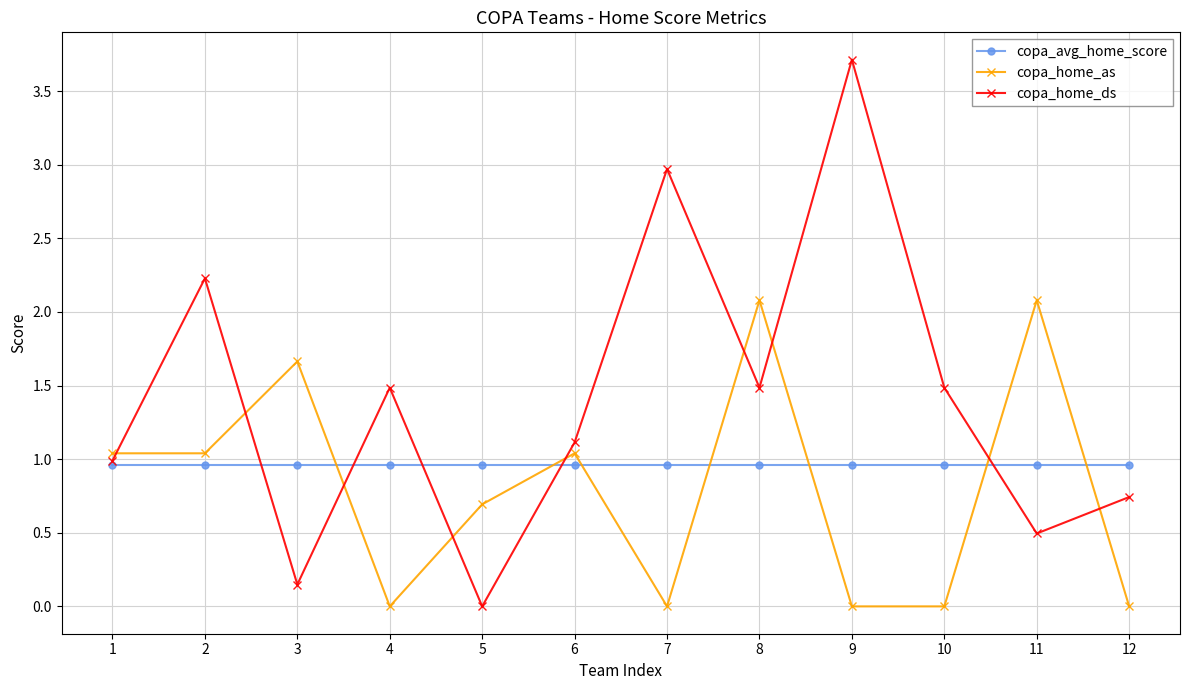

Which series has the largest total across all categories?

copa_home_ds